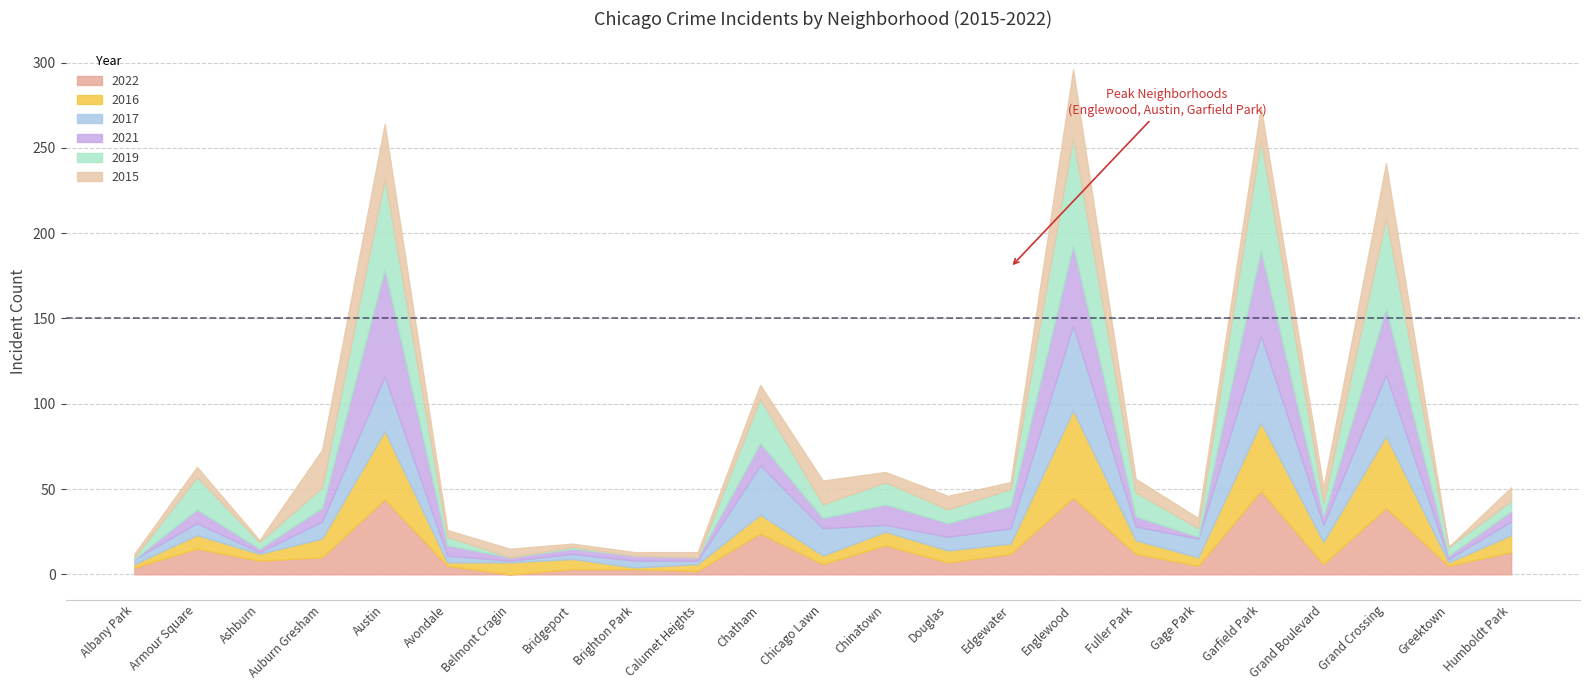

What is the maximum value for 2017?

51